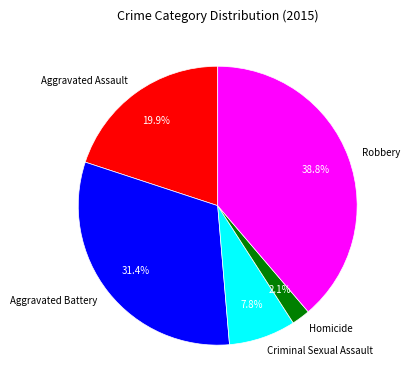

Does Robbery account for over 50% of the chart?

No